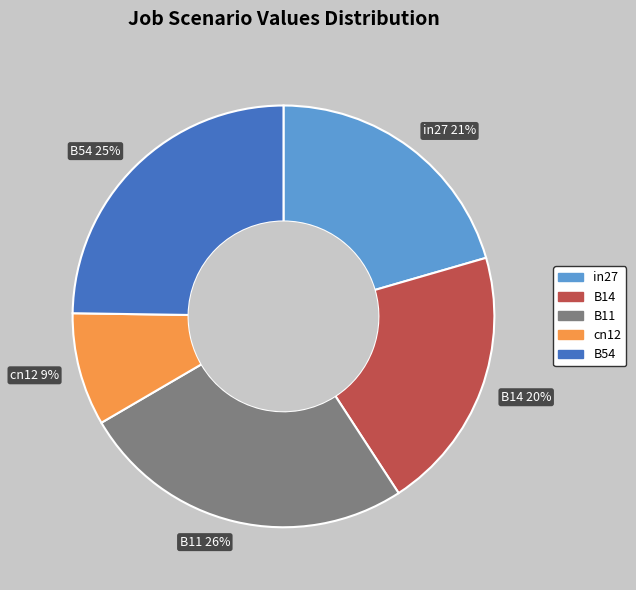

Which slice is the largest?

B11